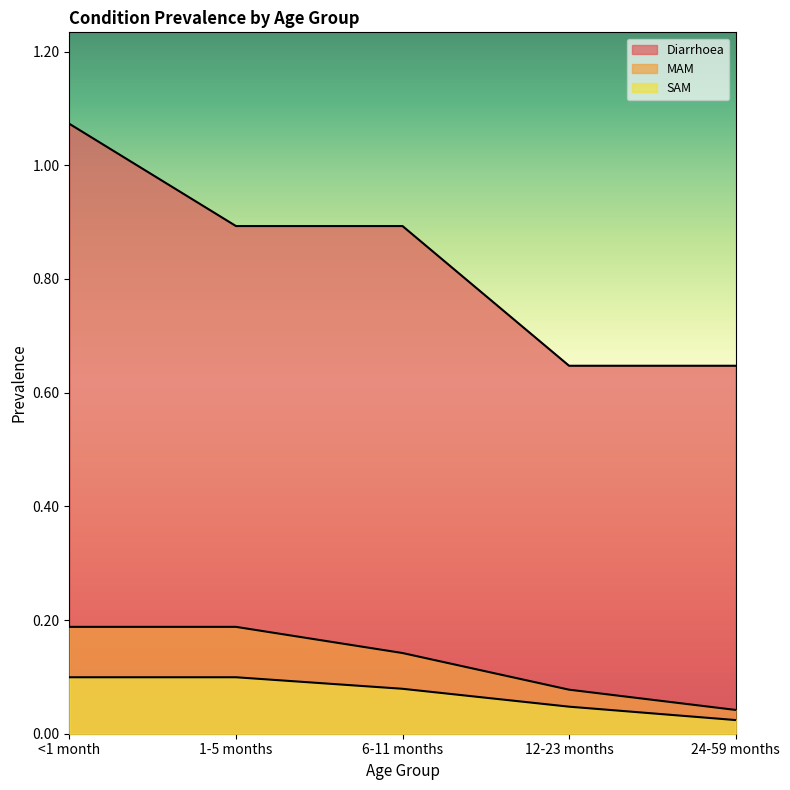

Is it true that MAM equals 0.1 at <1 month?

False